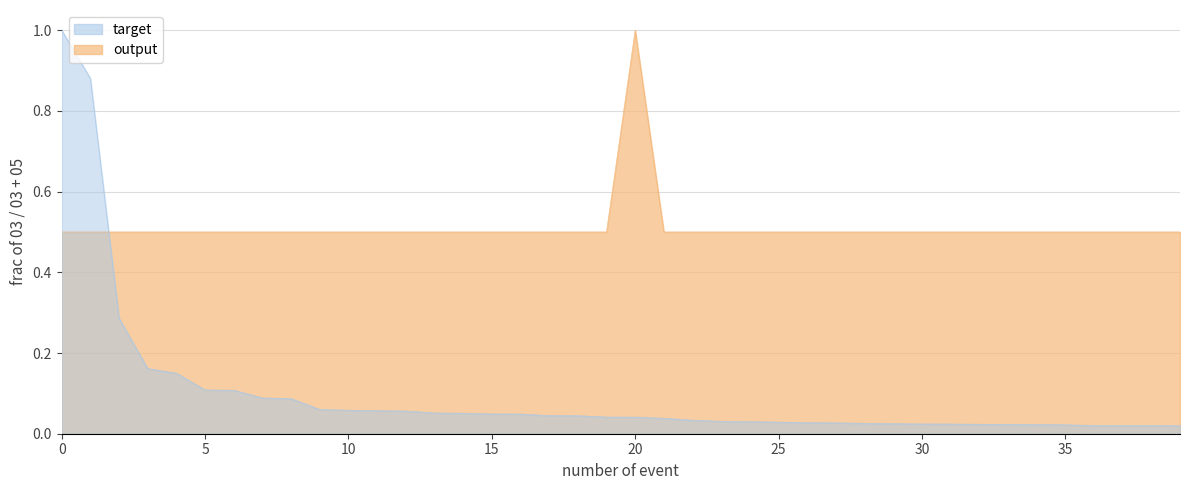

What is the difference between the highest and lowest values at 117?

0.4